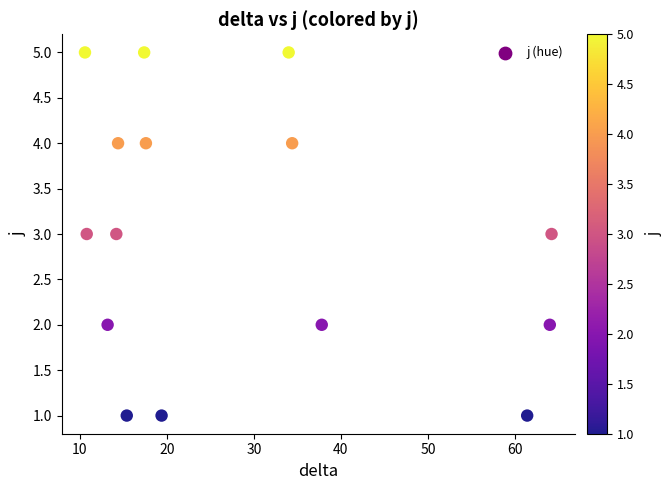

What is the range of Y values (max minus min)?

4